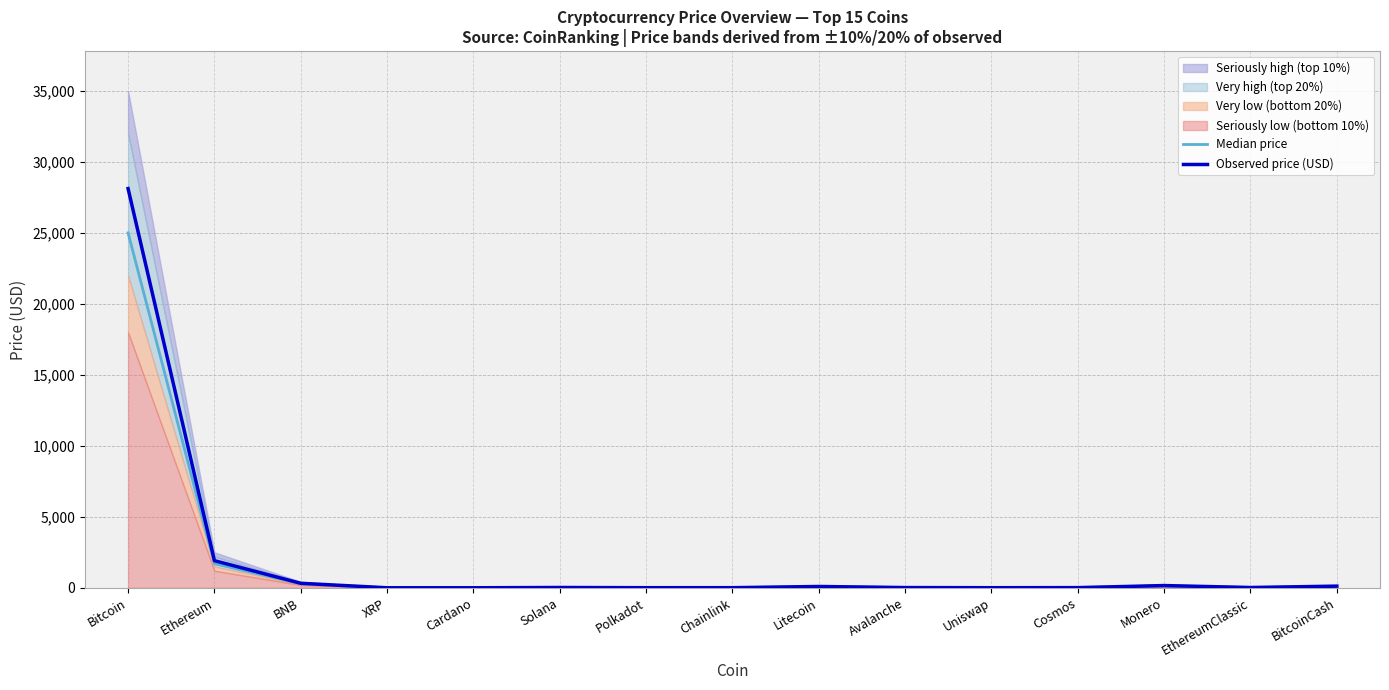

At which category is the sum across all series the highest?

Bitcoin